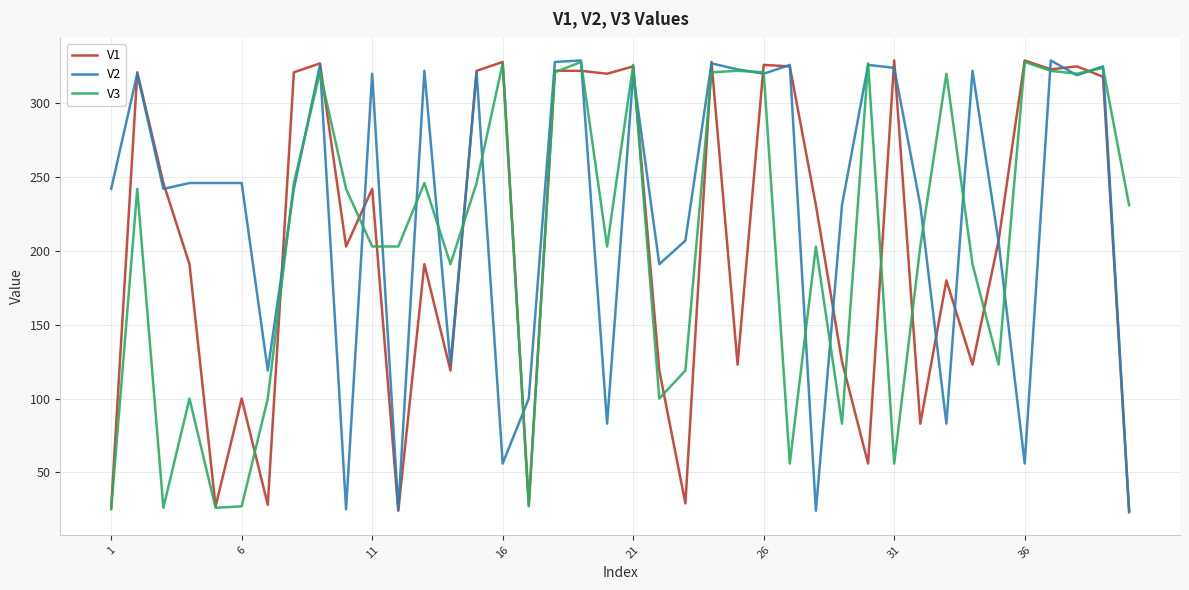

What is the highest value of the V3 series?

328